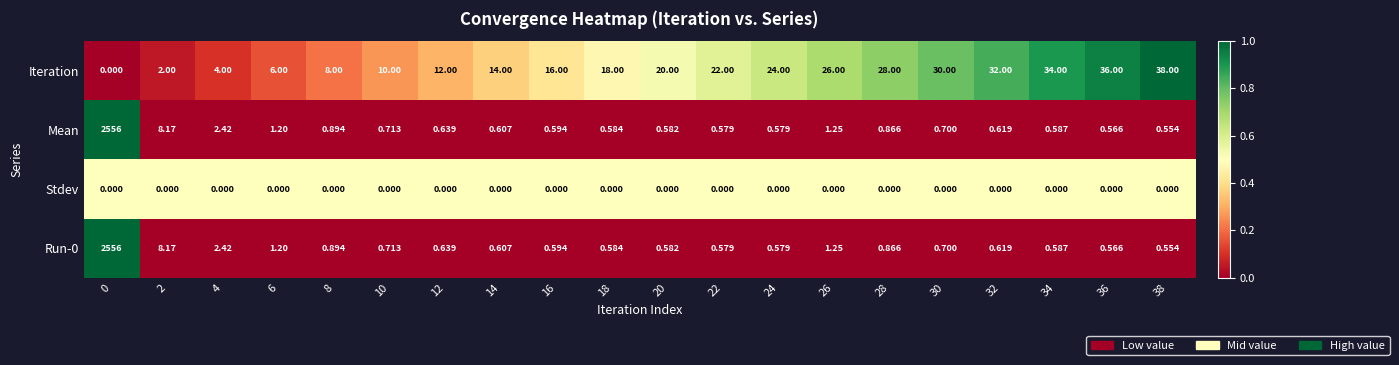

Is the value of Stdev at 18 greater than the value of Mean at 16?

No